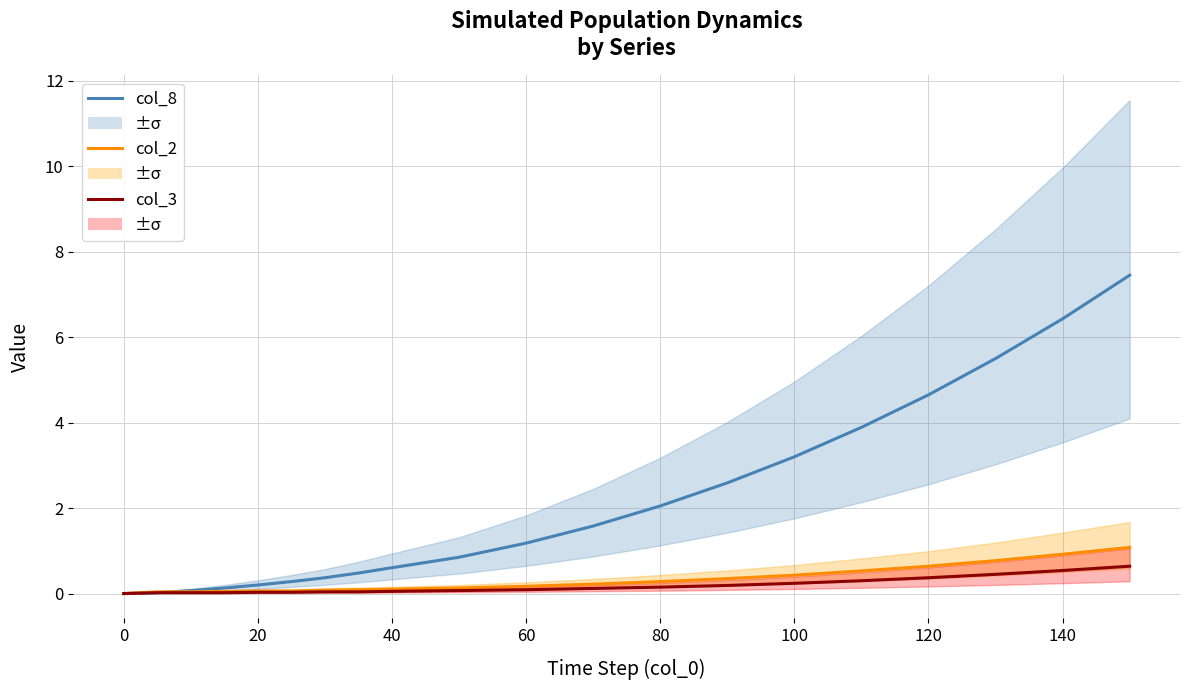

What is the average value of the col_2 series?

0.3